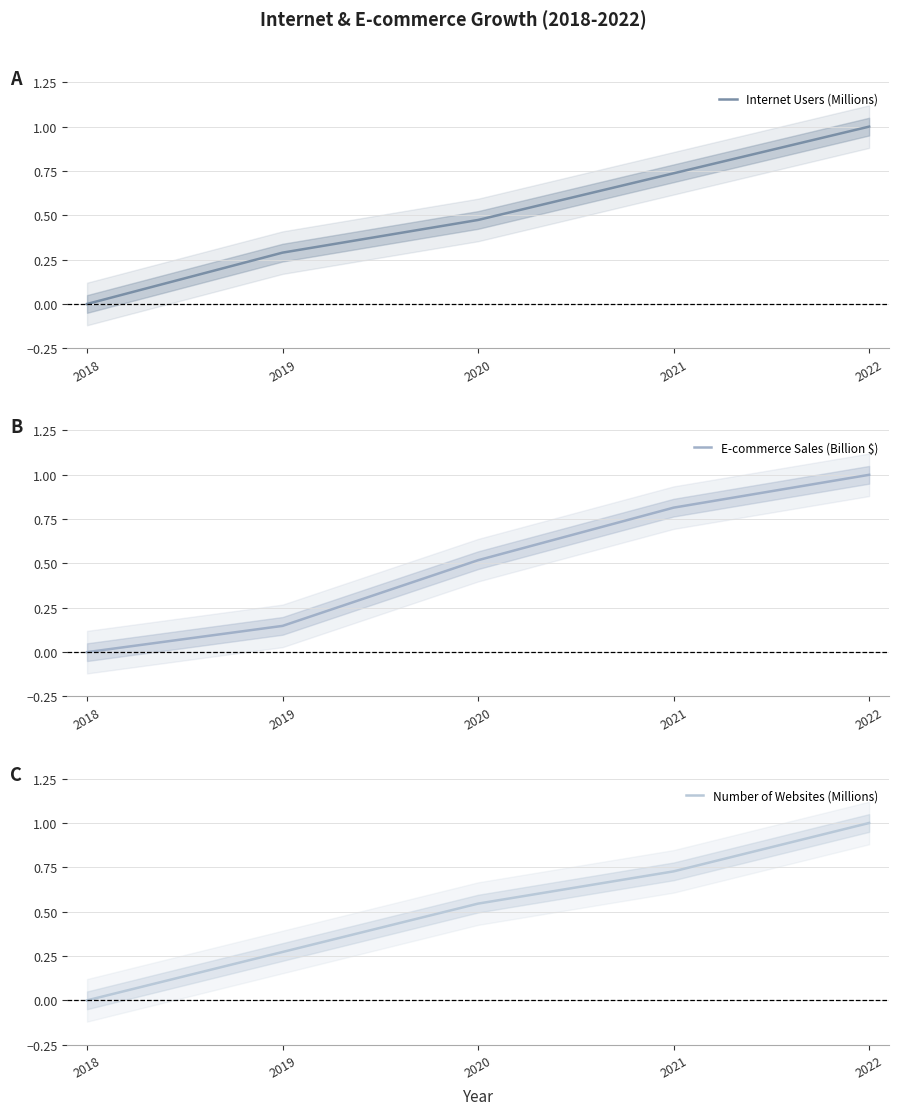

Reading left to right, list all the values displayed in this chart.

Internet Users (Millions): 0.0	0.3	0.5	0.7	1.0
E-commerce Sales (Billion $): 0.0	0.1	0.5	0.8	1.0
Number of Websites (Millions): 0.0	0.3	0.5	0.7	1.0